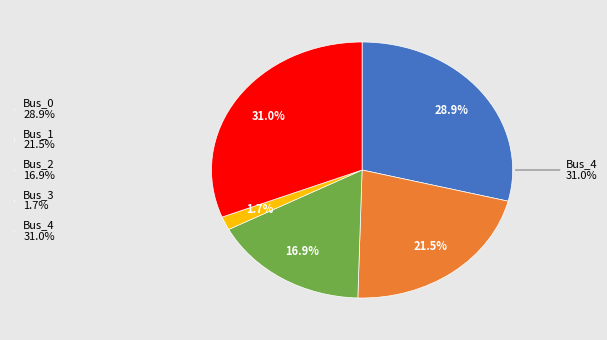

To the nearest percent, what is the combined percentage of Bus_3 and Bus_2?

19%